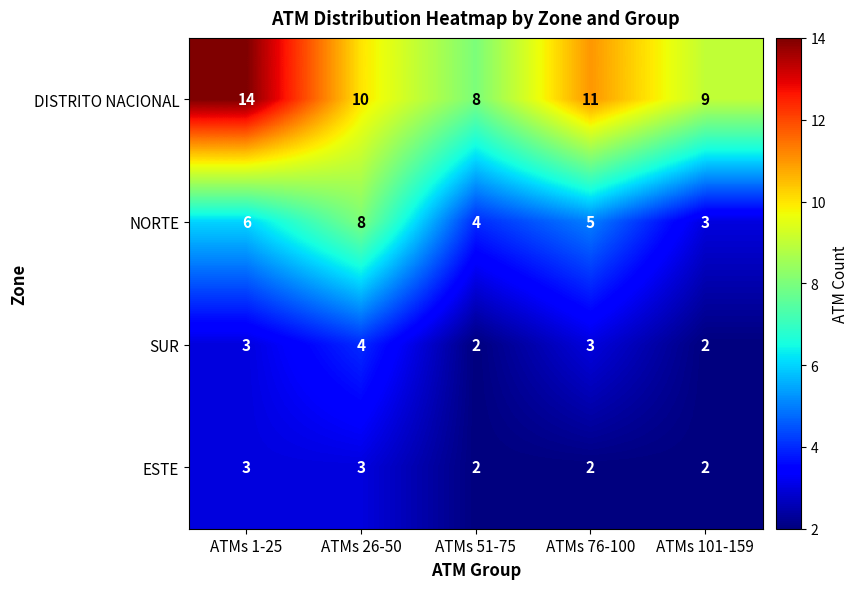

True or false: DISTRITO NACIONAL has a value of 14 at ATMs 1-25.

True